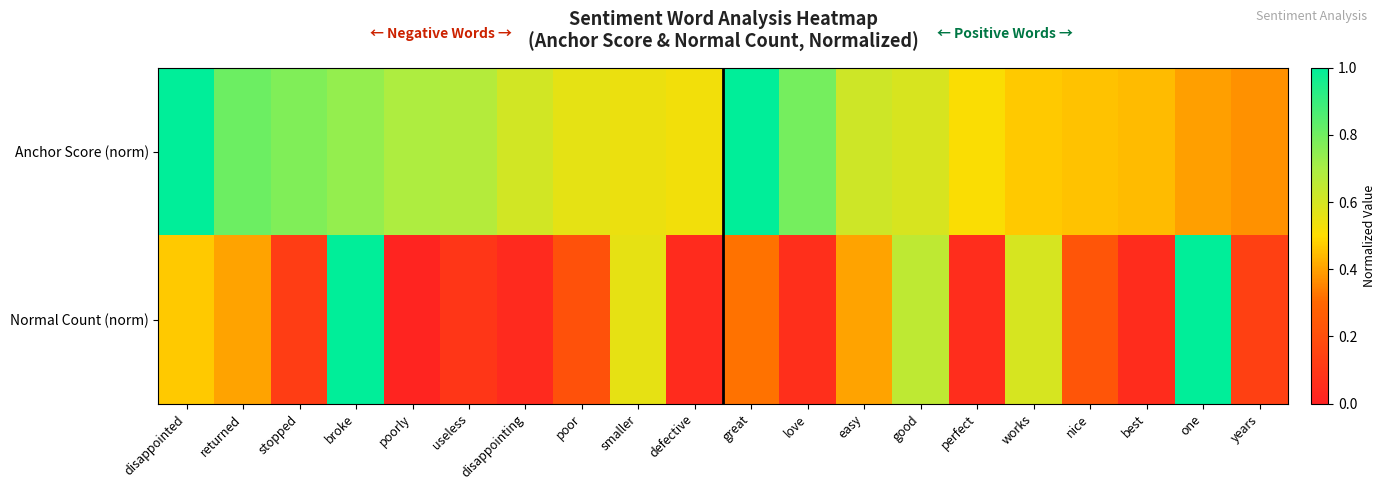

At smaller, list the series in order from largest to smallest.

Normal Count (norm), Anchor Score (norm)